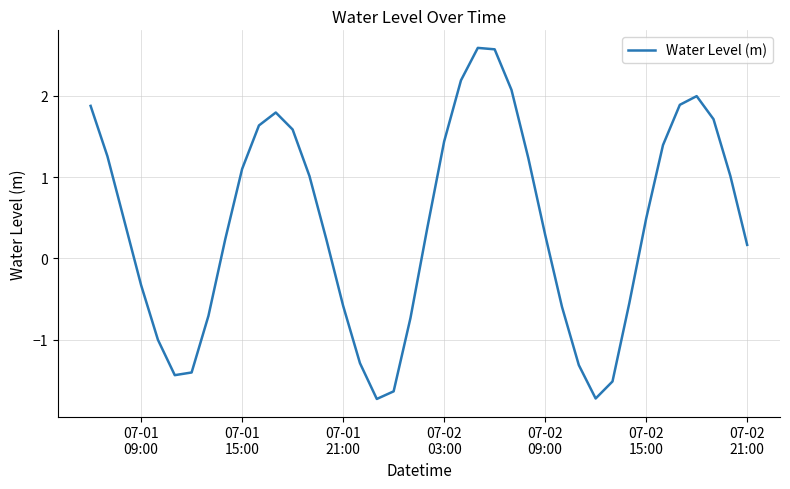

What is the maximum value shown in the chart?

2.6